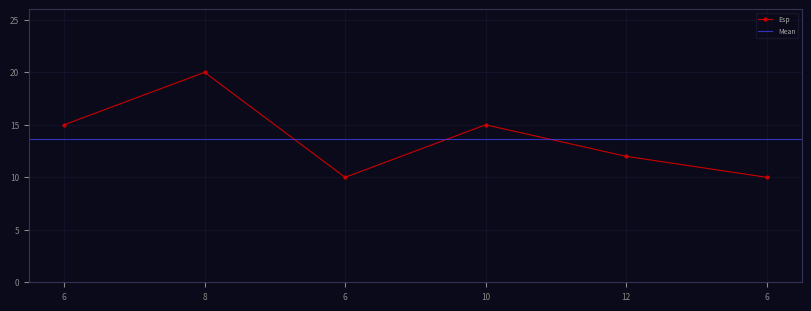

What is the difference between the maximum and minimum values?

10